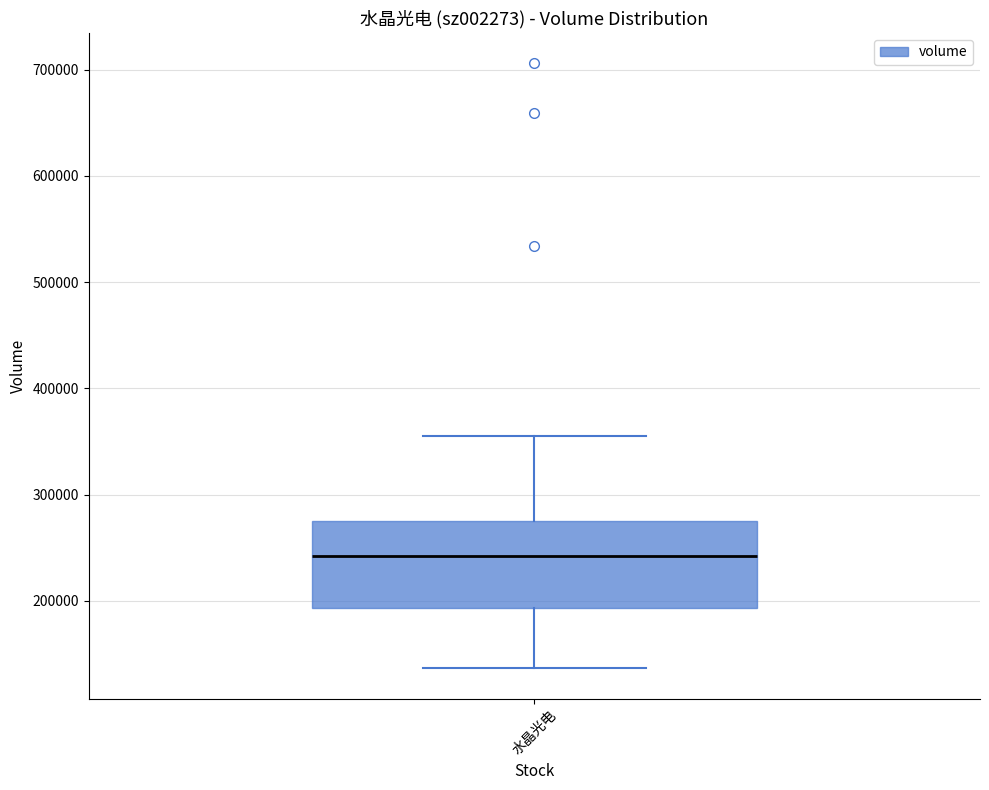

Transcribe this box plot: give where the median line is, the range the box spans, and where the two whiskers end, as read against the y-axis. The values are not printed on the chart, so give them approximately, as read against the axis.

median 240000, box 190000 to 280000, whiskers 140000 to 350000